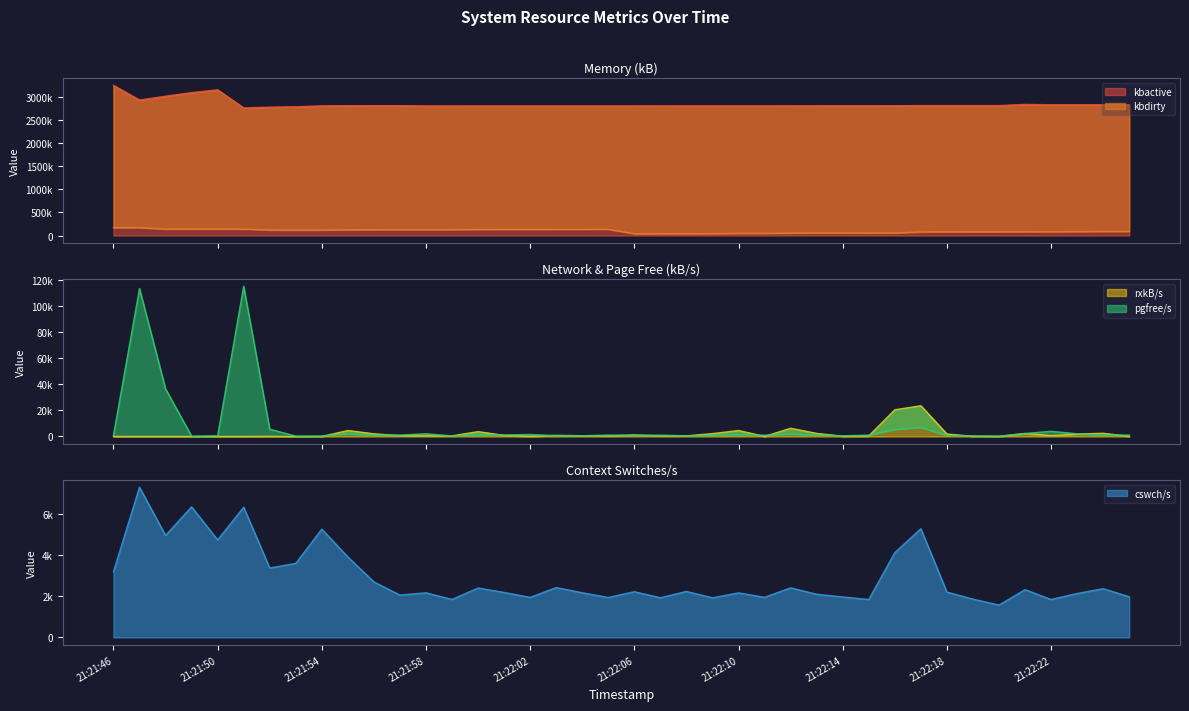

What position from the left is 21:22:13?

28